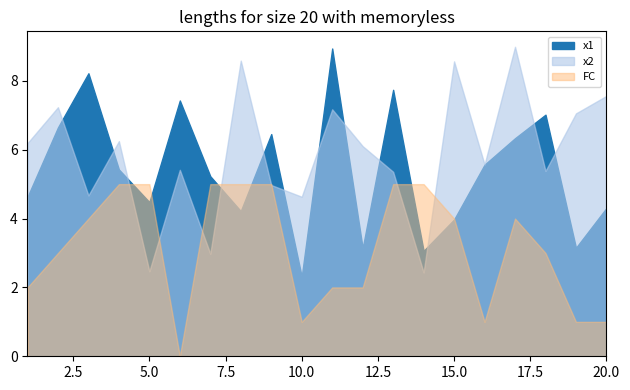

The x1 series shows 11.9 at 6. True or false?

False